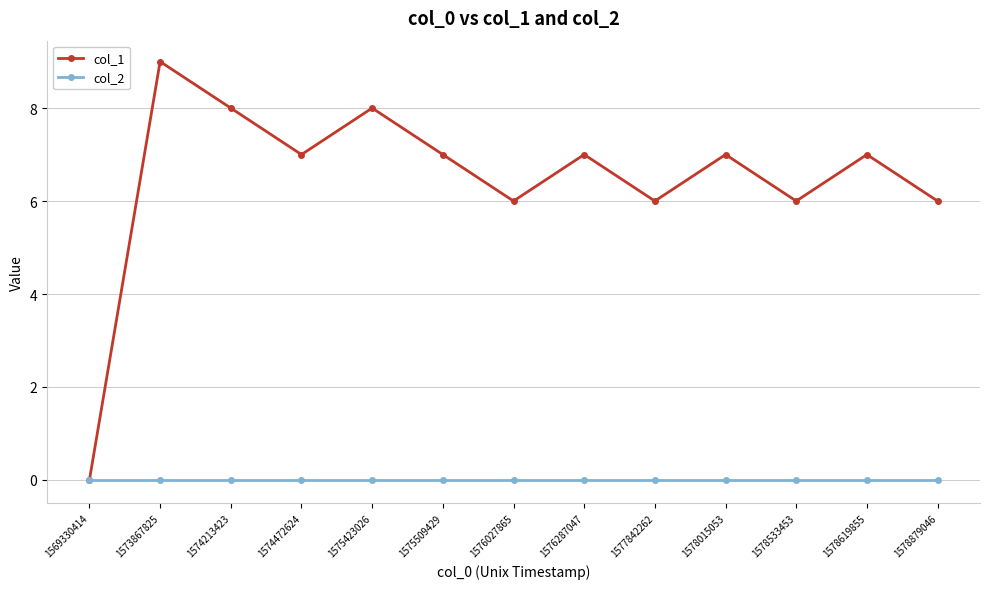

Read the col_1 value at 1577842262.

6